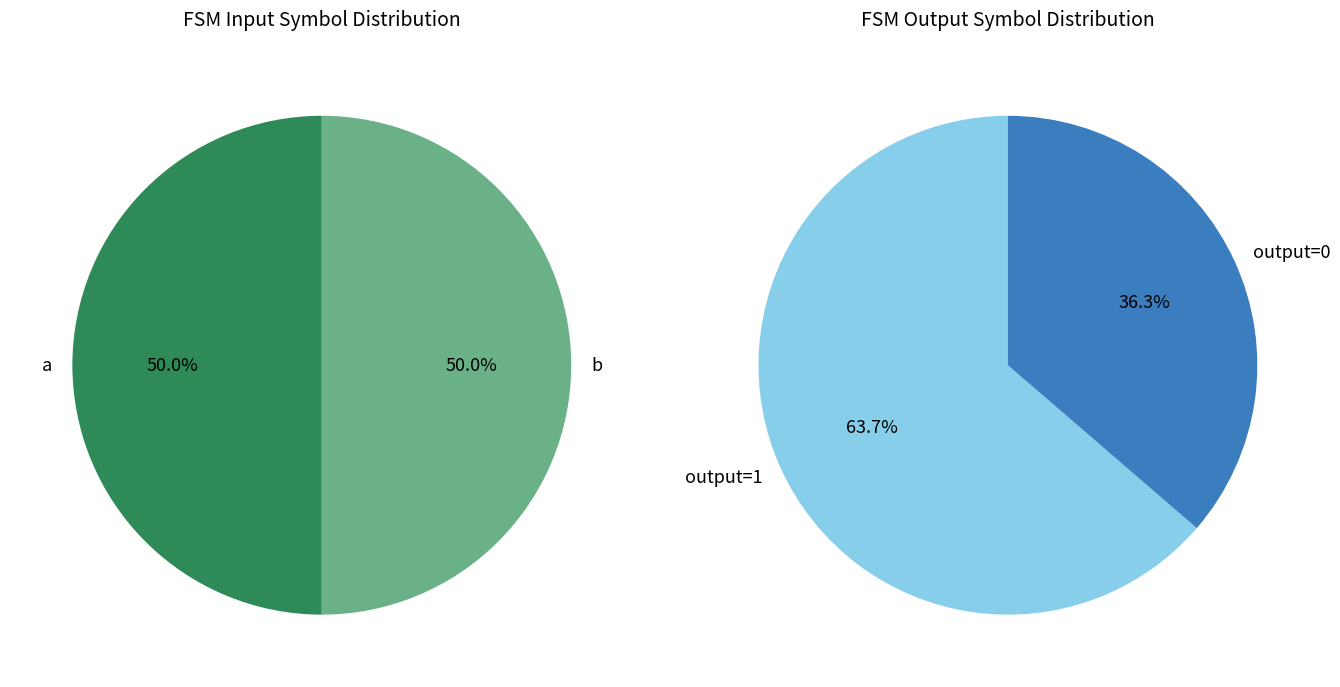

Does output=0 represent more than half of the total?

No